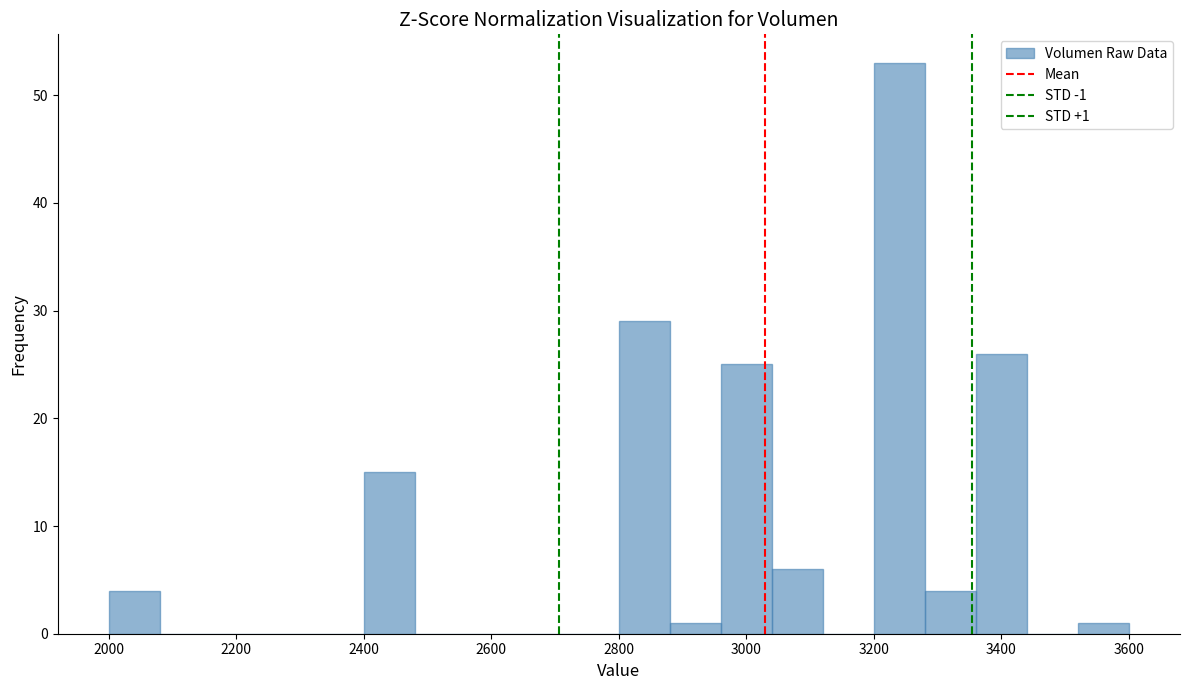

Which range on the x-axis has the tallest bar?

3200 to 3280